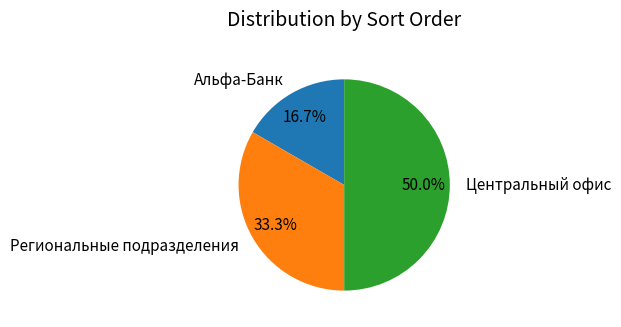

True or false: Региональные подразделения accounts for 23% of the total.

False